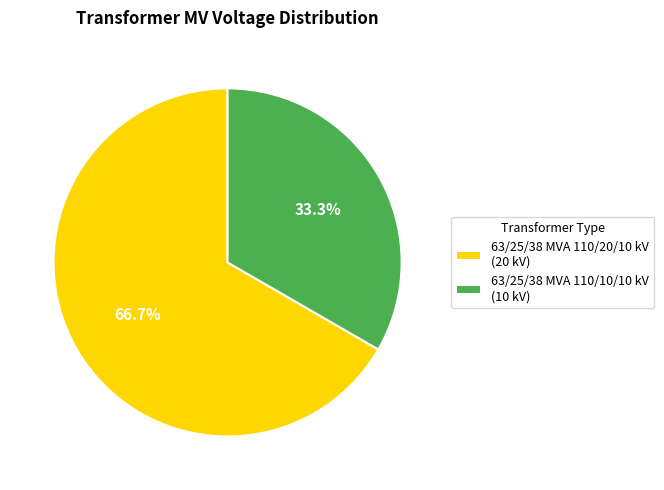

Does 63/25/38 MVA 110/10/10 kV account for over 50% of the chart?

No